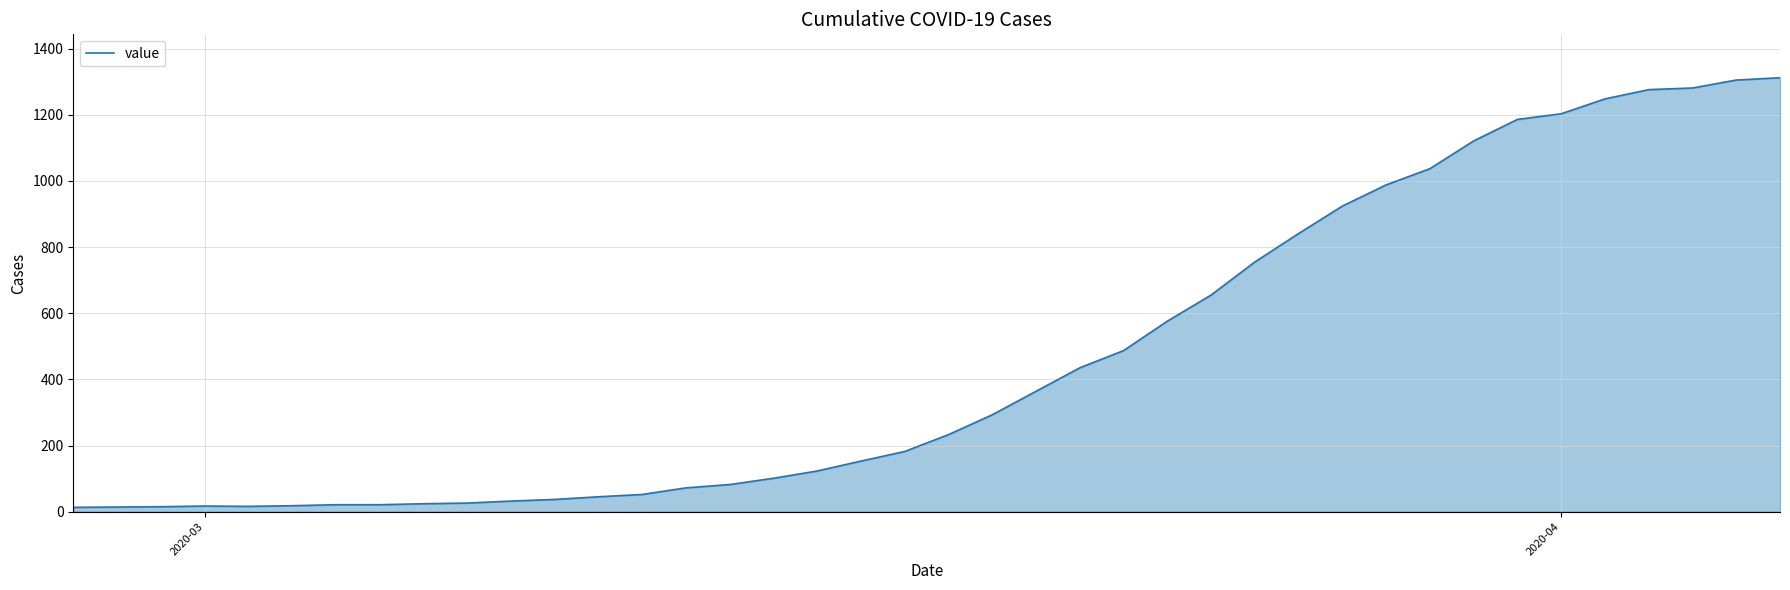

What is the greatest value displayed?

1312